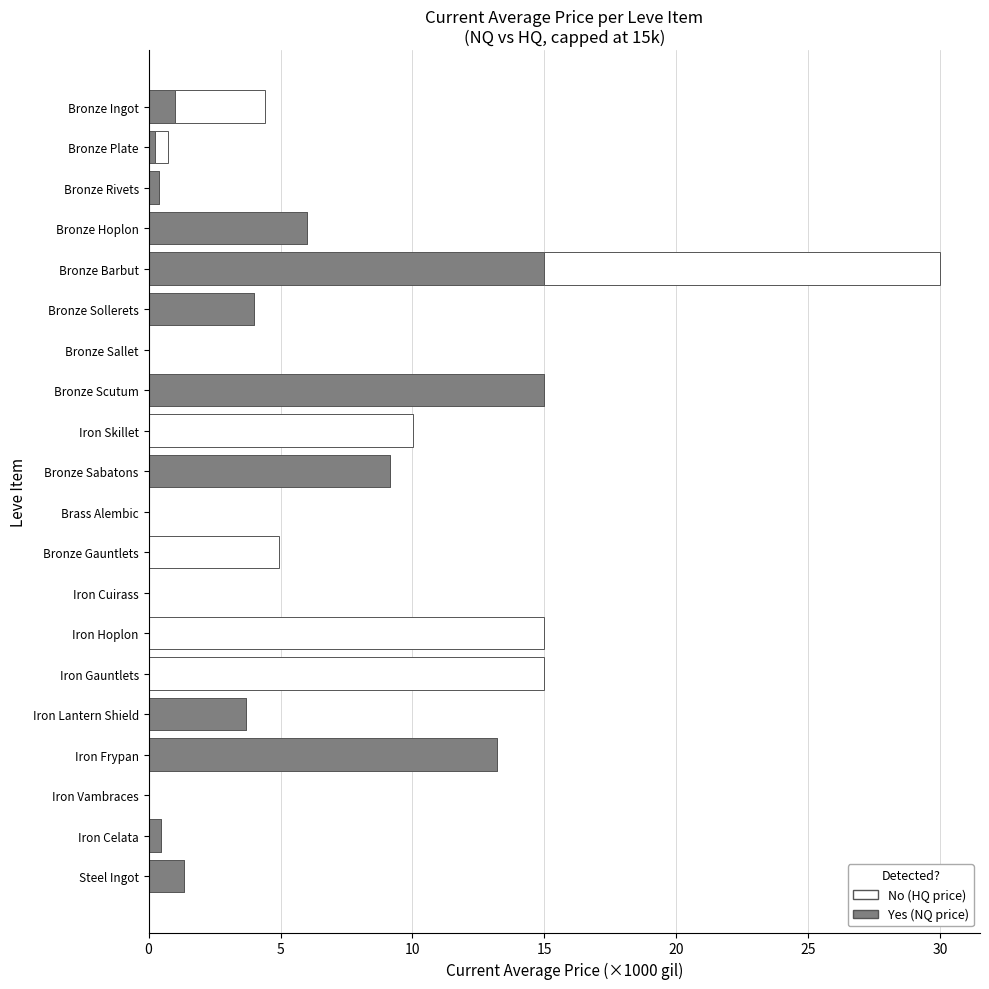

At which category is the sum across all series the highest?

Bronze Barbut